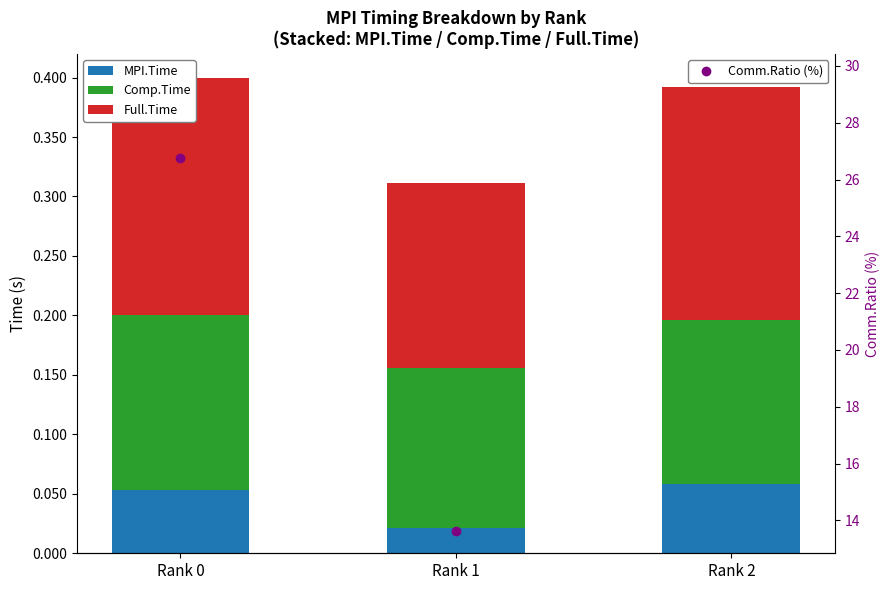

True or false: Comm.Ratio (%) has a value of 13.6 at Rank 1.

True